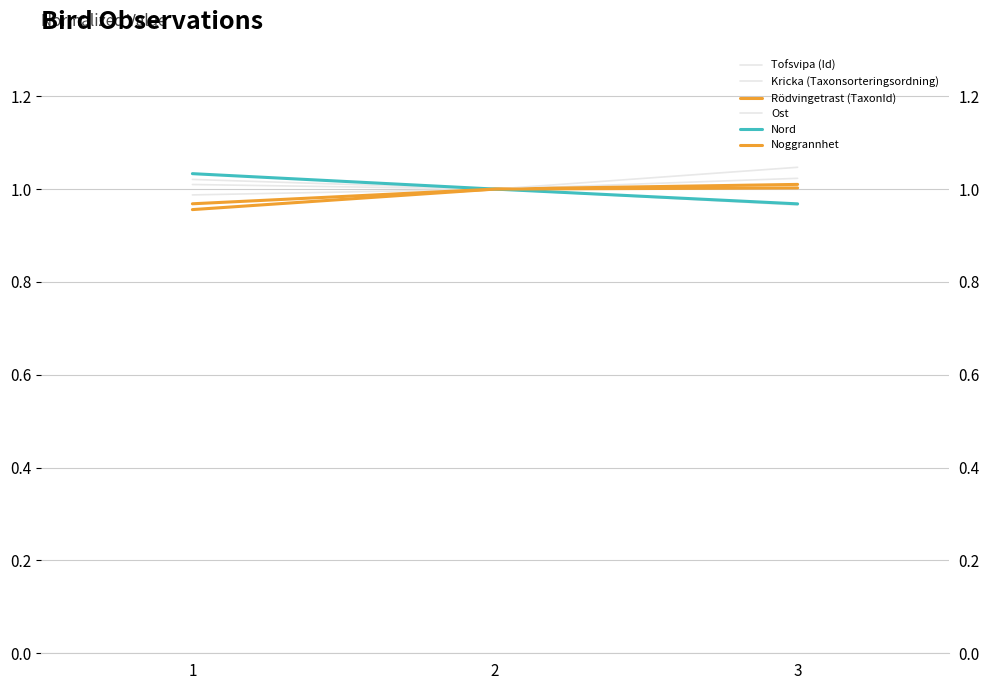

Count the number of categories in the chart.

3